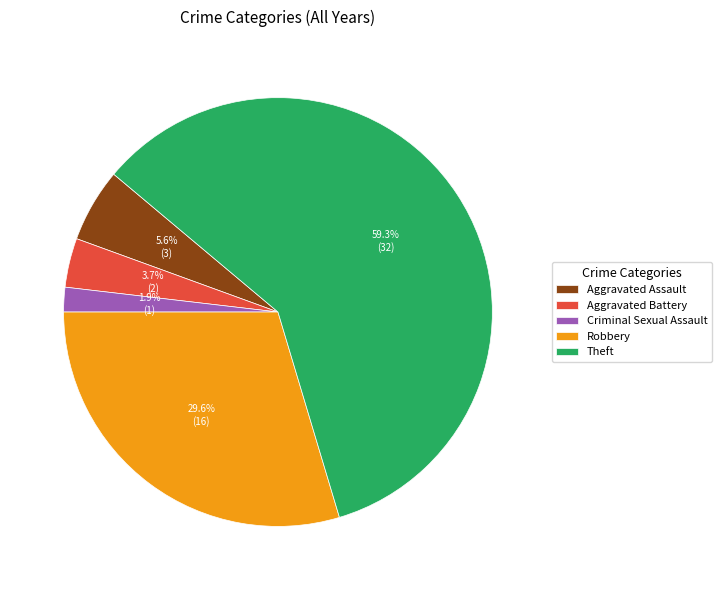

Does any single category account for the majority?

Yes